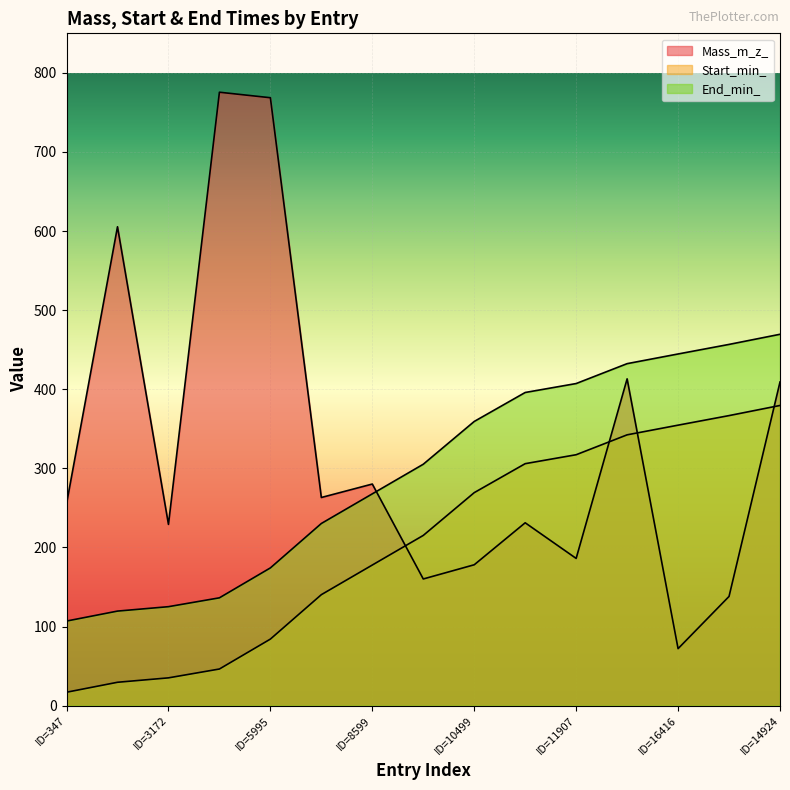

Which category has the highest value across all series?

ID=5060